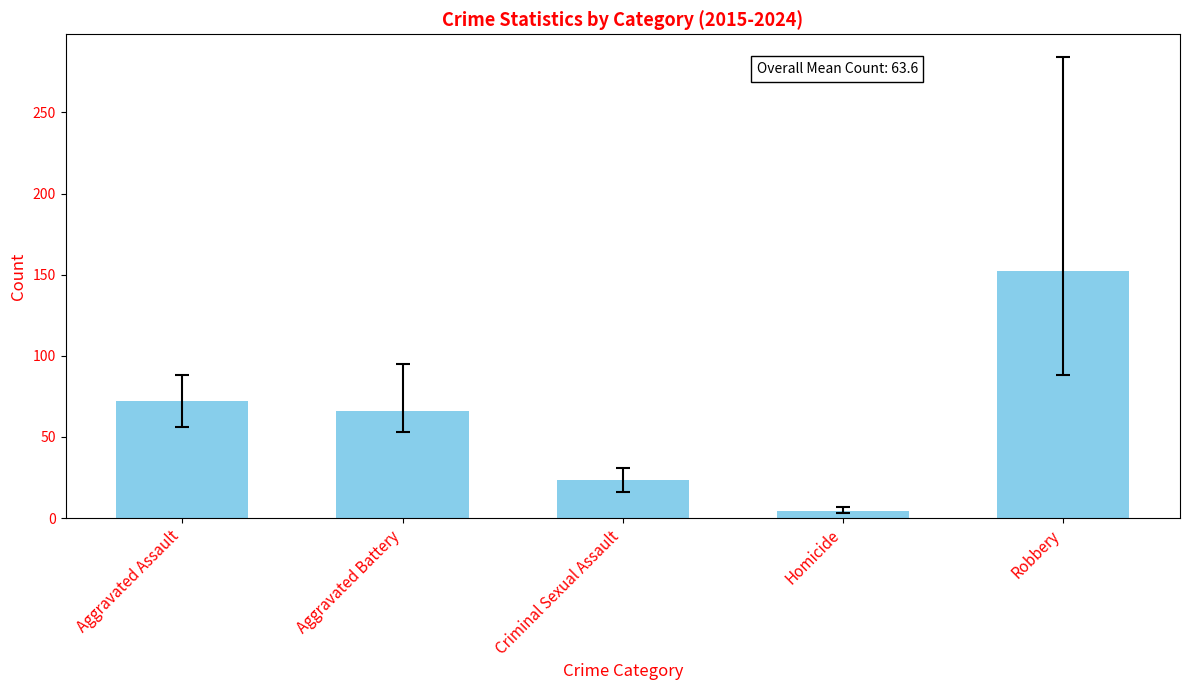

The chart shows a value of 65.9 at Aggravated Battery. True or false?

True